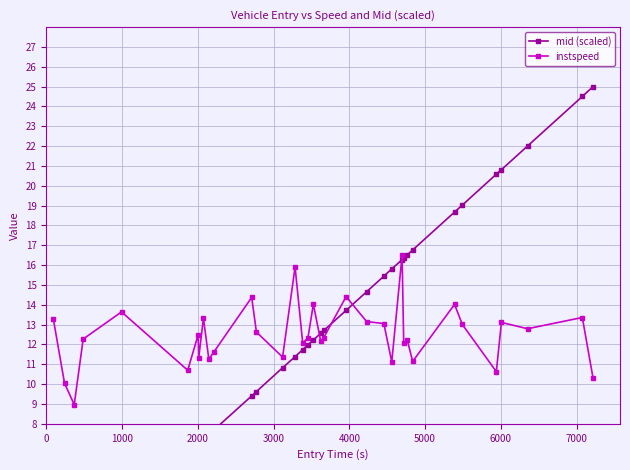

What is the maximum value for instspeed?

16.5